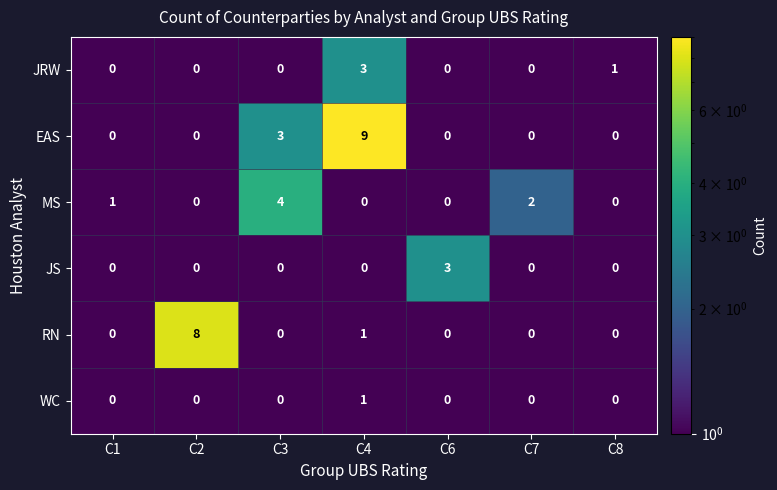

Is the value of WC at C4 greater than the value of RN at C1?

Yes